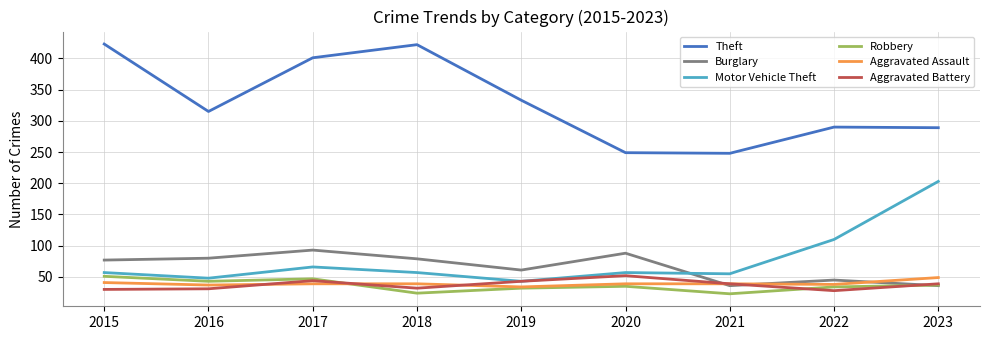

What is the spread (max minus min) of values at 2016?

284